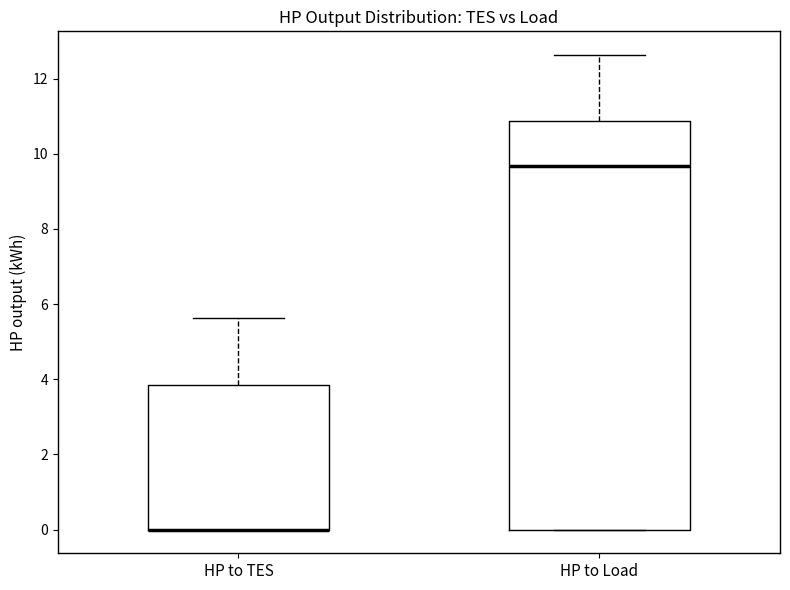

Where does the upper whisker of the box for HP to TES end on the y-axis? The values are not printed on the chart, so give them approximately, as read against the axis.

5.6